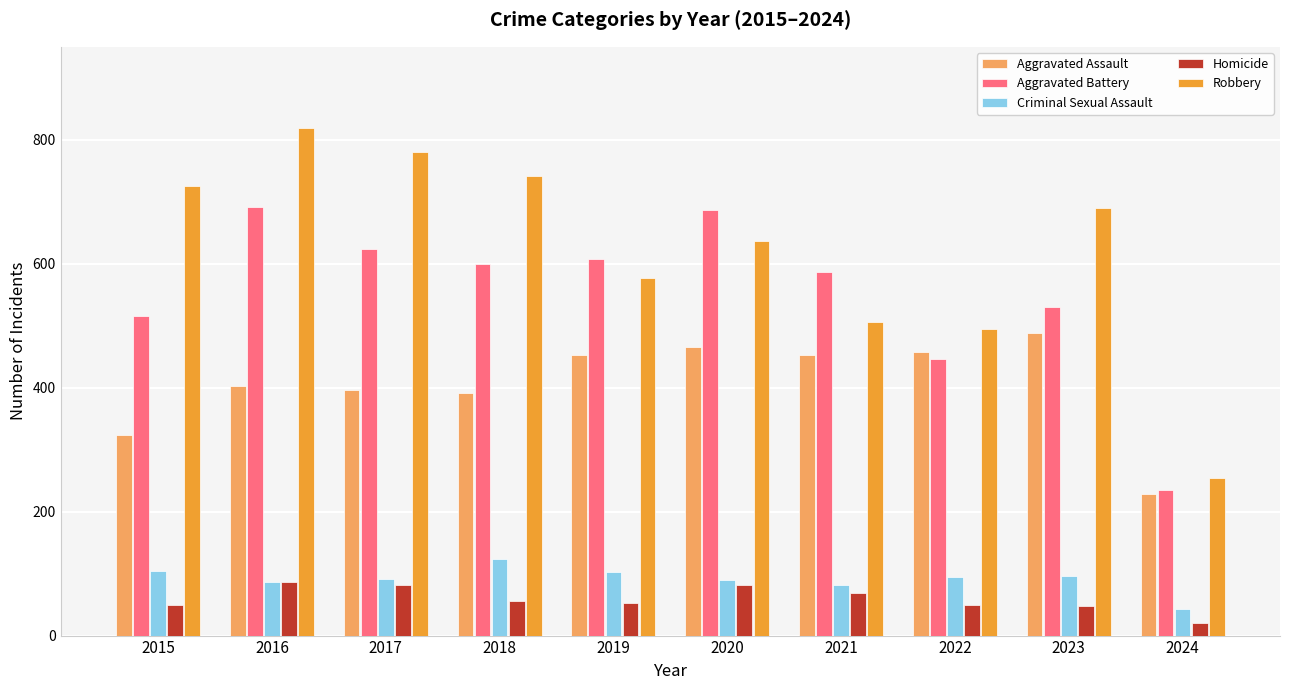

What is the value of the Aggravated Battery bar at the 1st from the left?

515